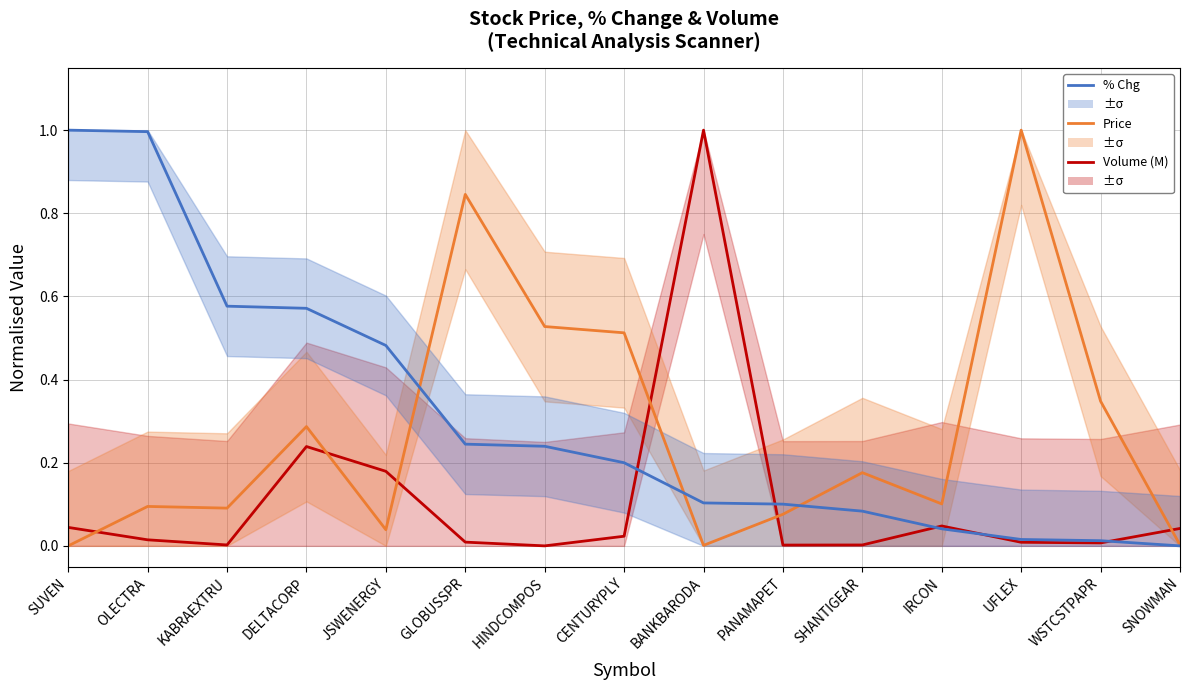

What is the average value of the % Chg series?

0.3